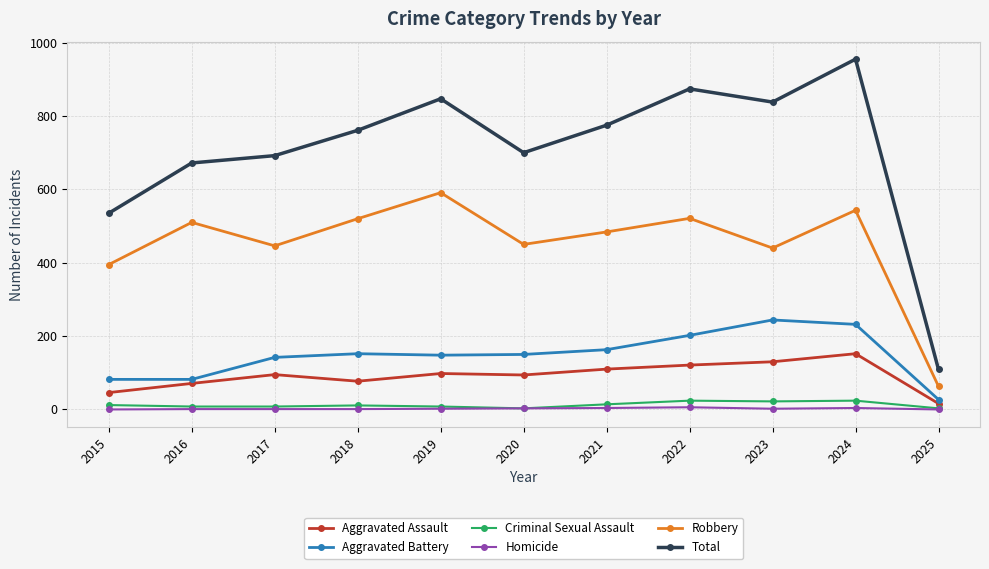

How many categories are shown in the chart?

11